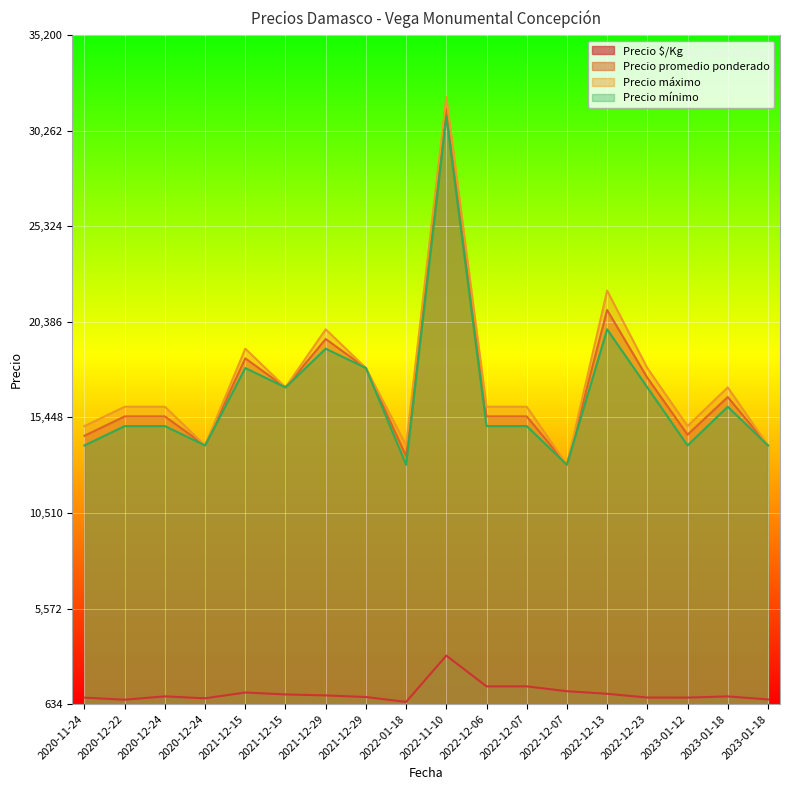

How many lines are shown in the chart?

4